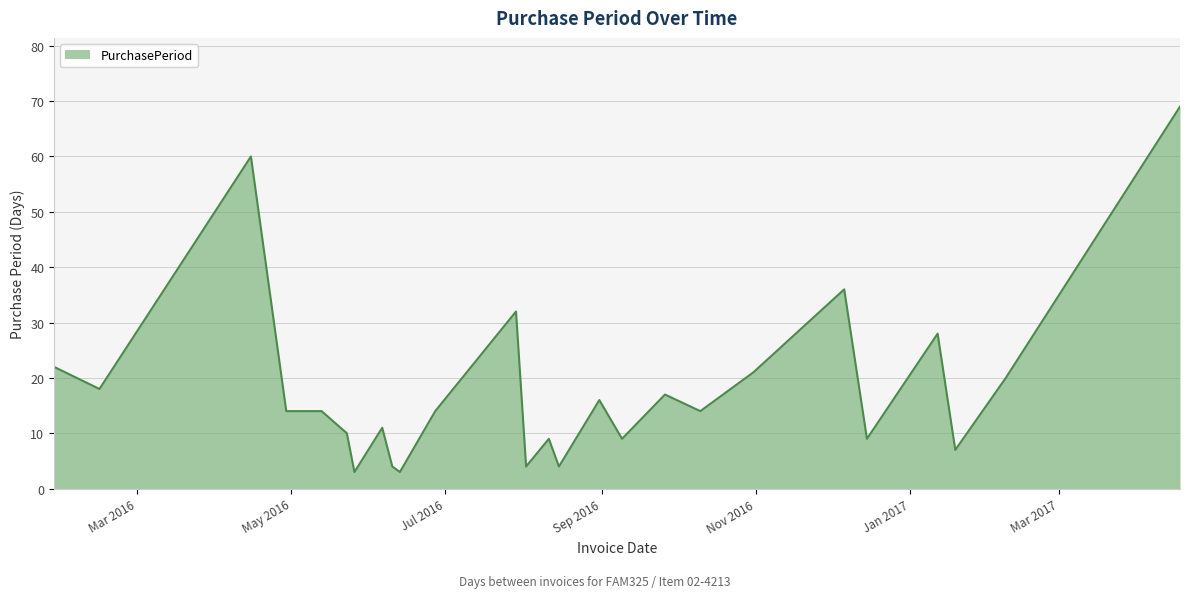

What is the smallest value displayed?

3